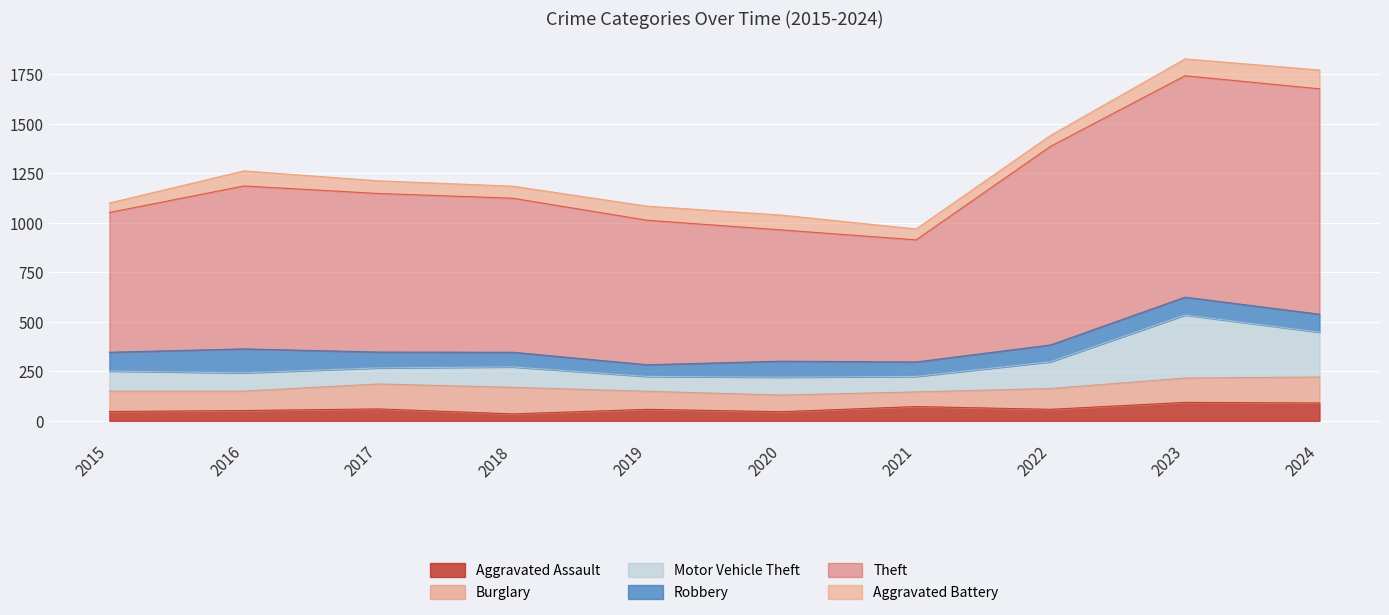

What is the sum of all Aggravated Assault values?

611